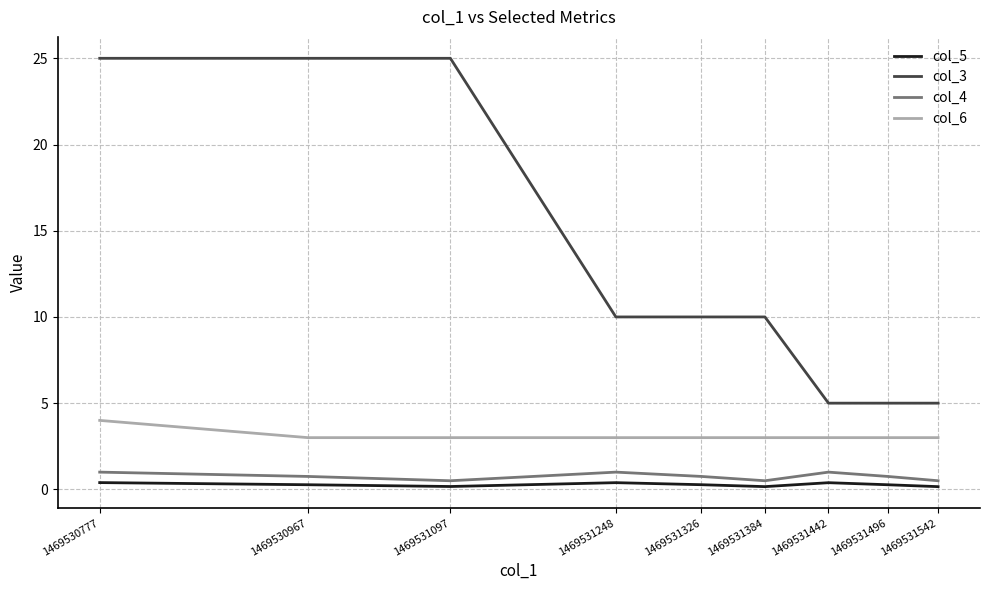

What is the approximate value of col_3 at 1469531442?

5.0